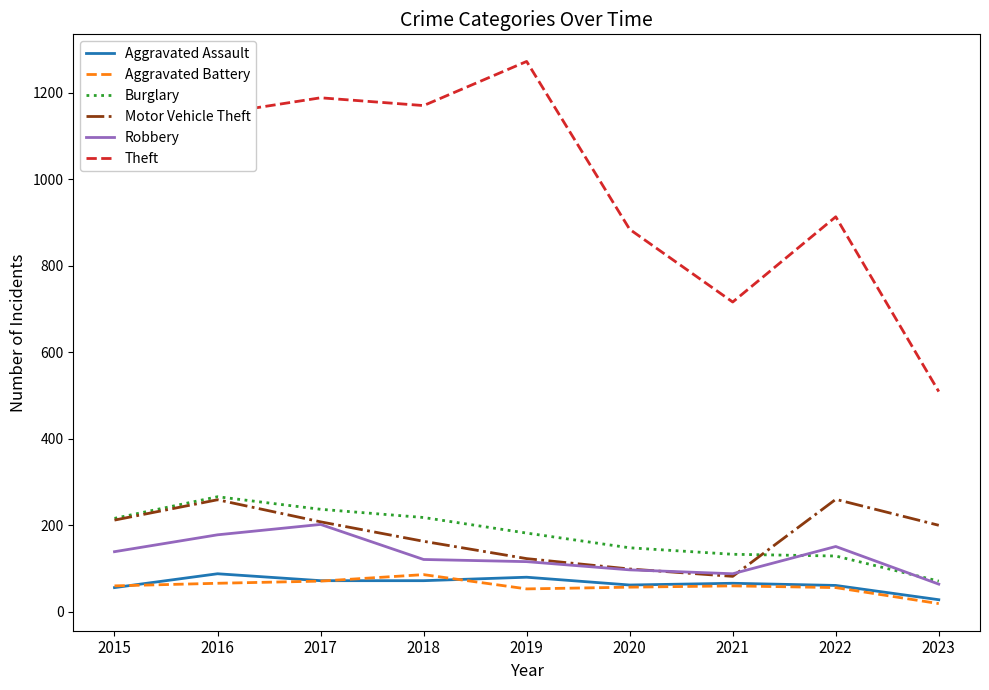

The value of Motor Vehicle Theft at 2016 is 462. True or false?

False